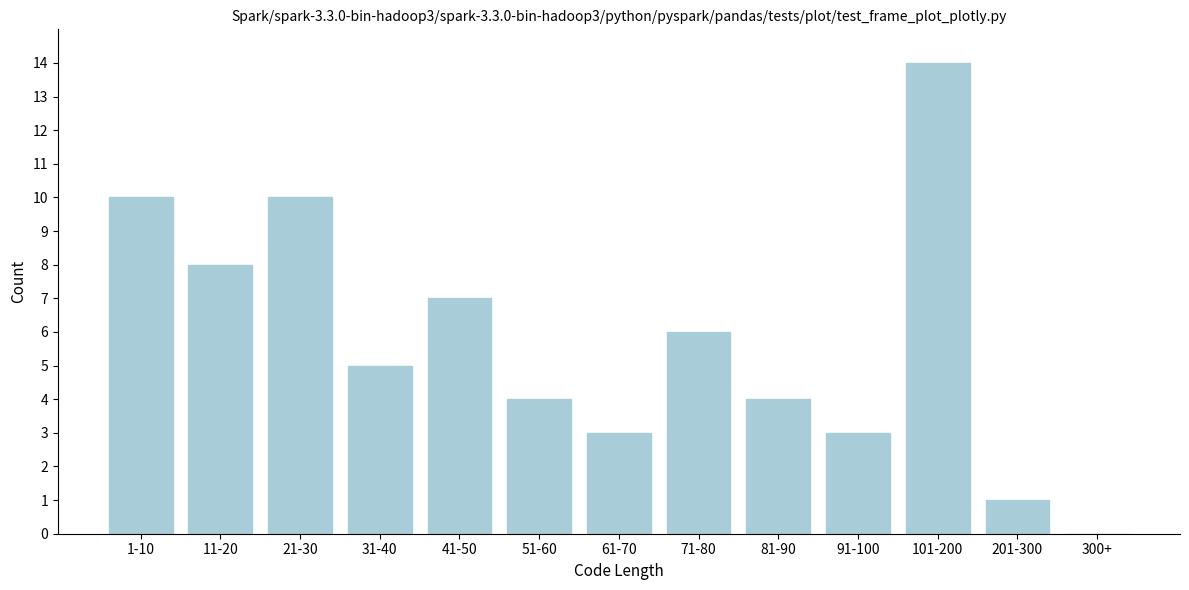

Reading right to left, extract all data points from this chart.

300+=0	201-300=1	101-200=14	91-100=3	81-90=4	71-80=6	61-70=3	51-60=4	41-50=7	31-40=5	21-30=10	11-20=8	1-10=10